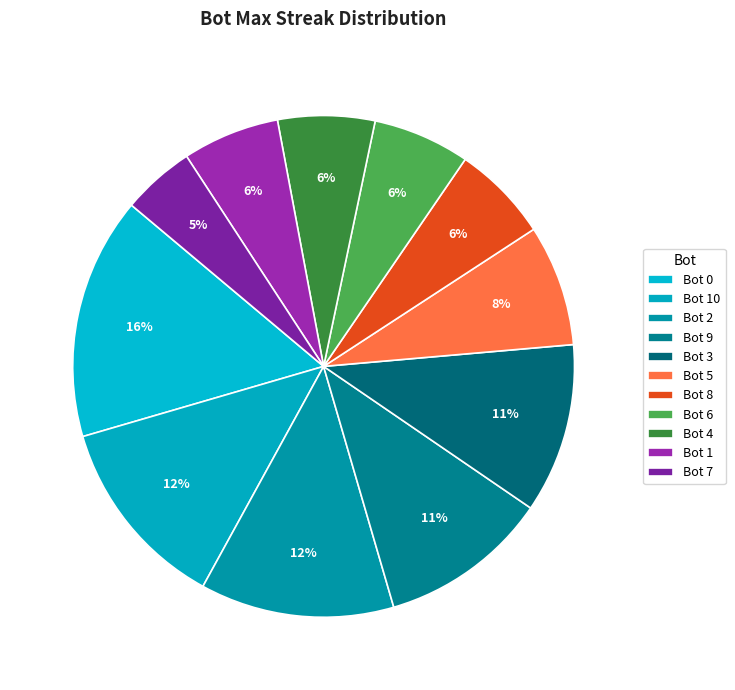

How many segments does this pie chart have?

11